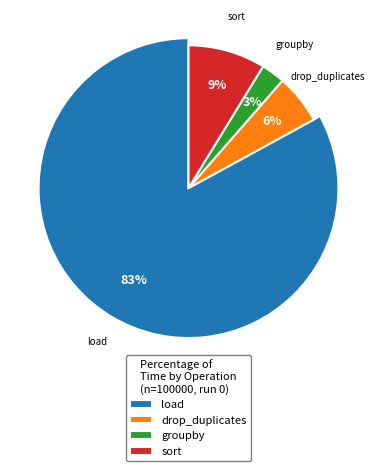

Which has a higher value, load or sort?

load